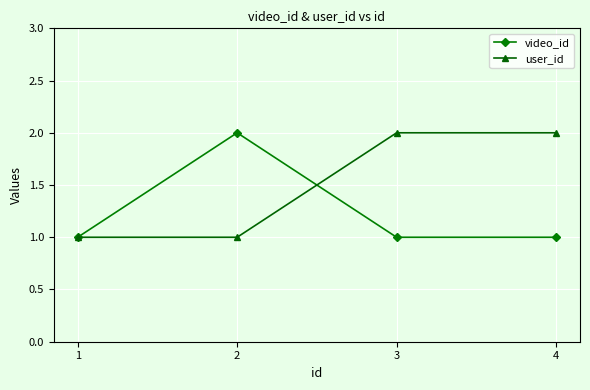

At which label does video_id reach its peak?

2